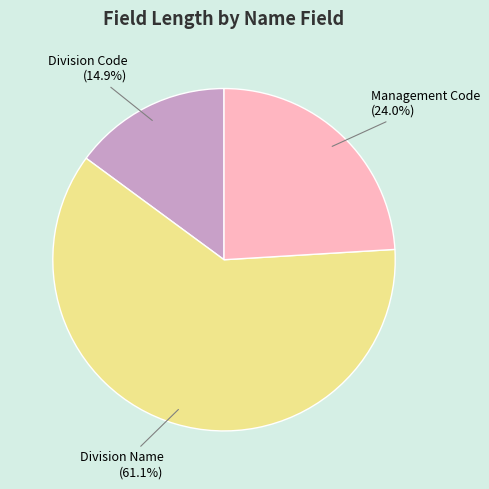

The Management Code slice represents 36% of the pie. True or false?

False